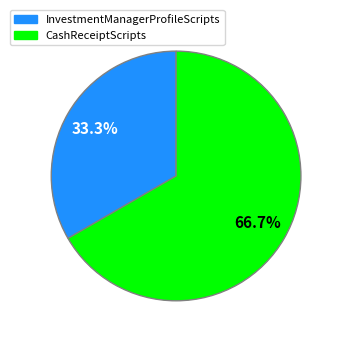

Which has a higher value, InvestmentManagerProfileScripts or CashReceiptScripts?

CashReceiptScripts